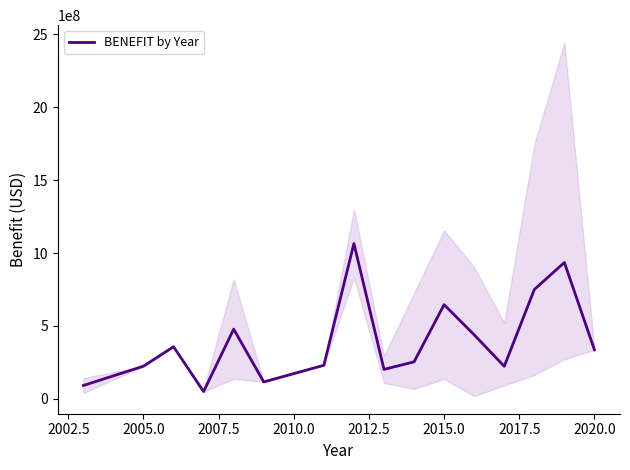

The value of BENEFIT by Year at 2015.0 is 645985638. True or false?

True